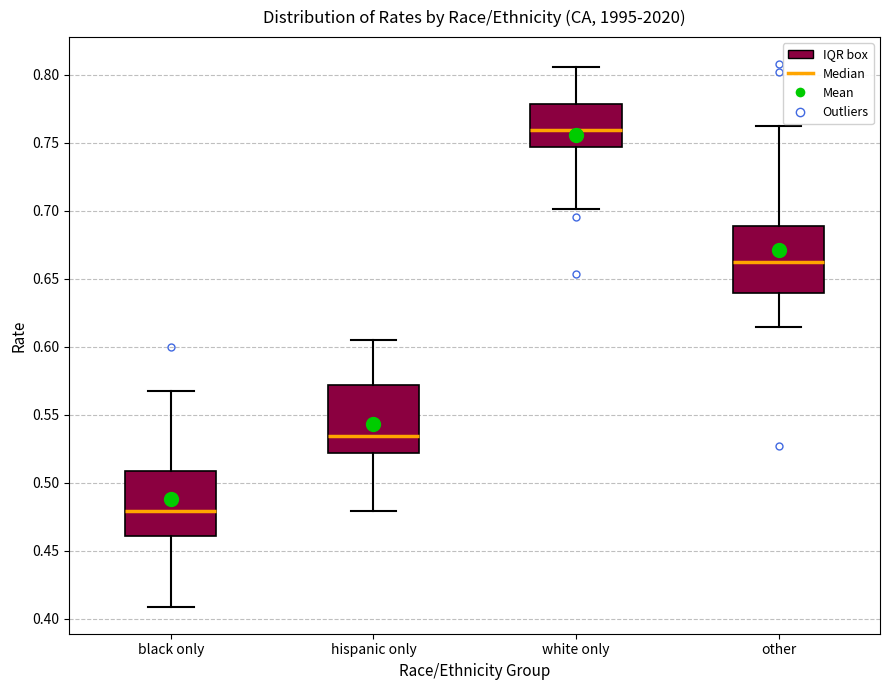

Where does the lower whisker of the box for hispanic only end on the y-axis? The values are not printed on the chart, so give them approximately, as read against the axis.

0.480